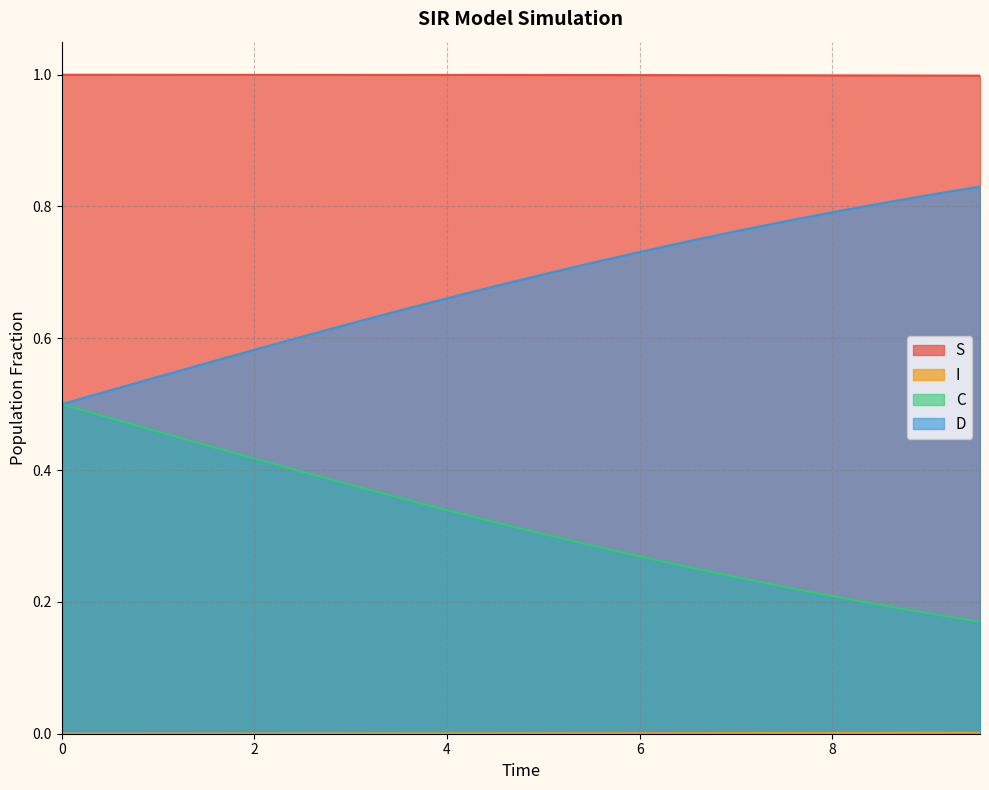

What are all the series names shown in the legend?

S, I, C, D